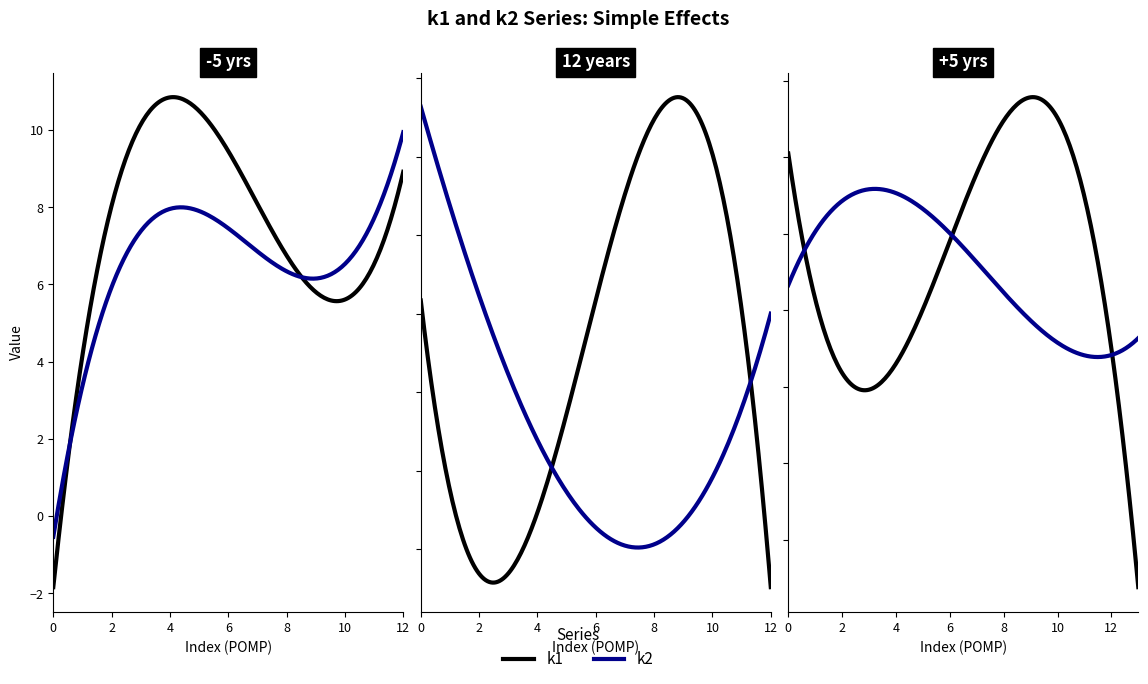

Is the value of k2 at i3 greater than the value of k1 at i6?

Yes